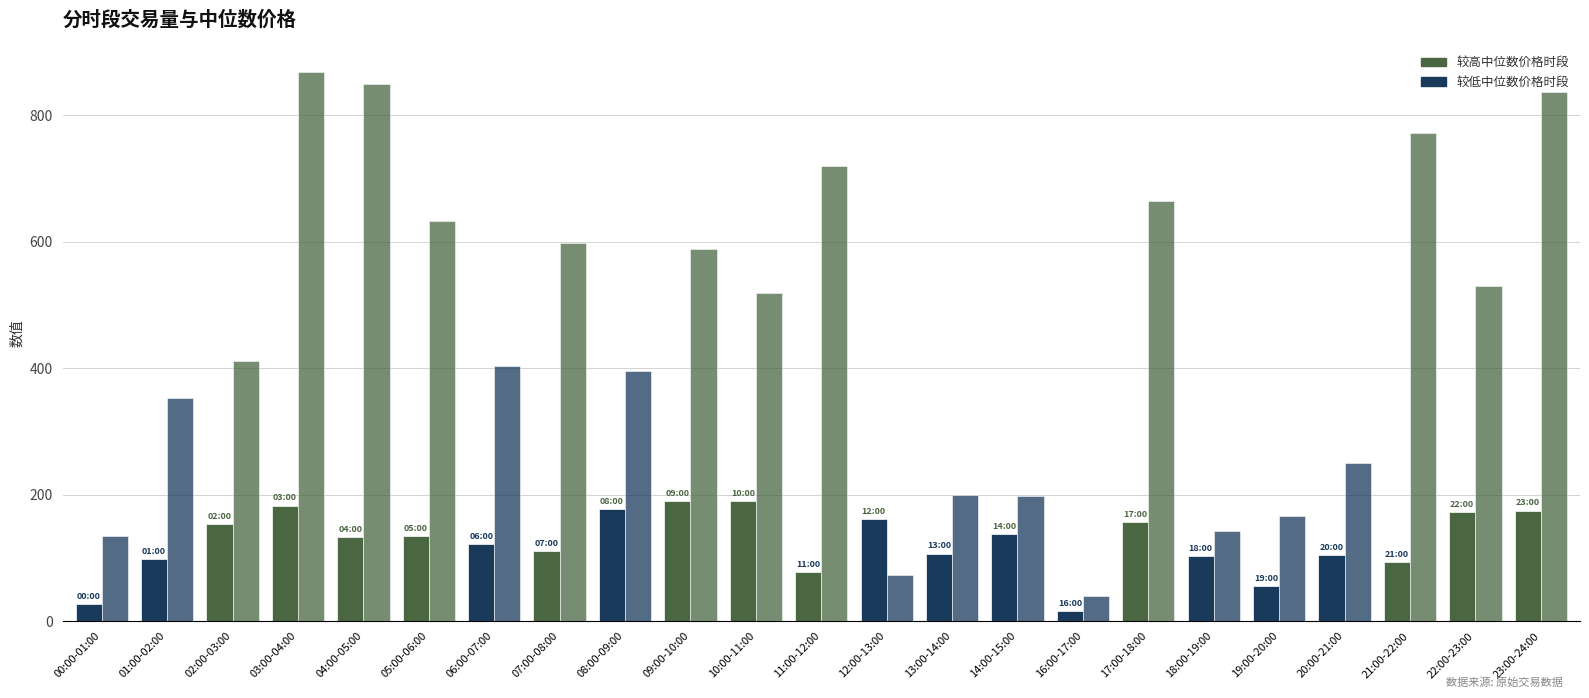

True or false: 中位数价格 has a value of 718.7 at 06:00-07:00.

False